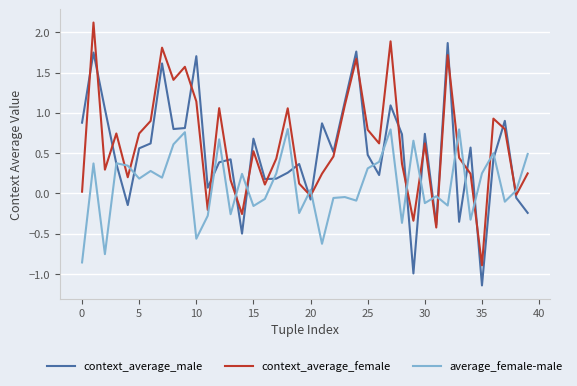

Rank the series by their average value, from lowest to highest.

average_female-male, context_average_male, context_average_female